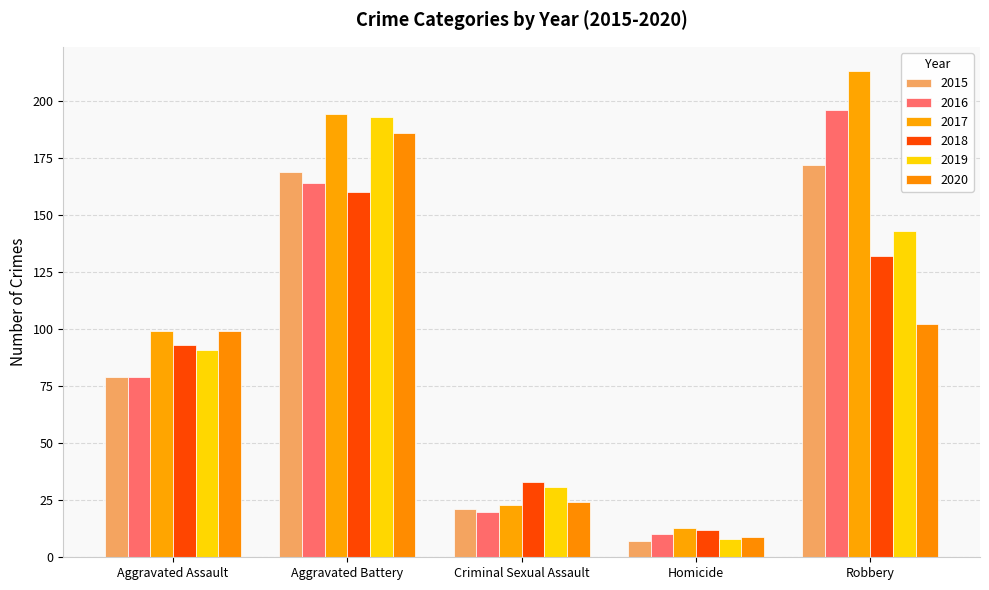

Are the bars grouped side by side (vs. stacked)?

Yes